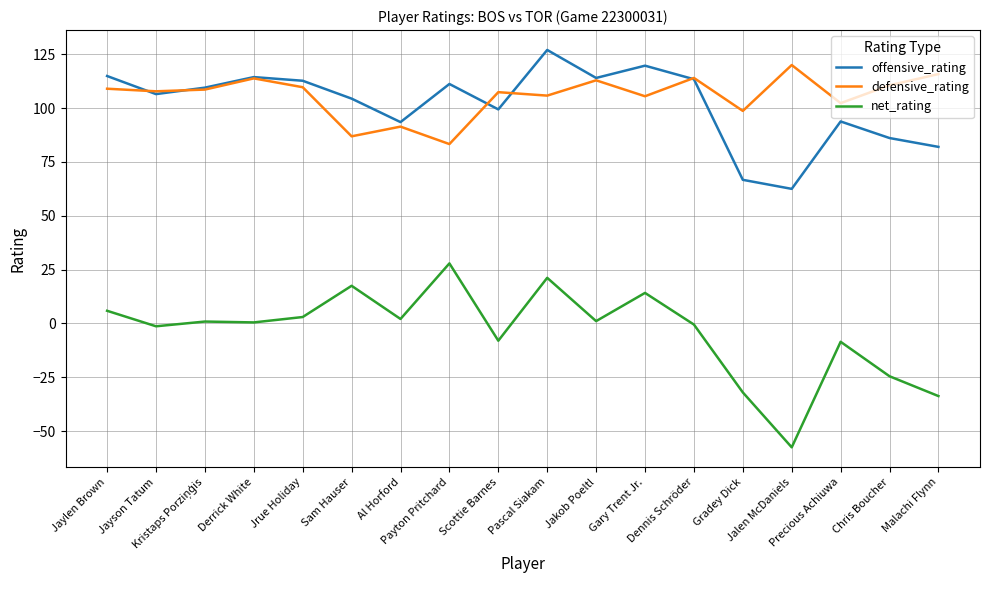

What is the minimum value shown in the chart?

-57.5